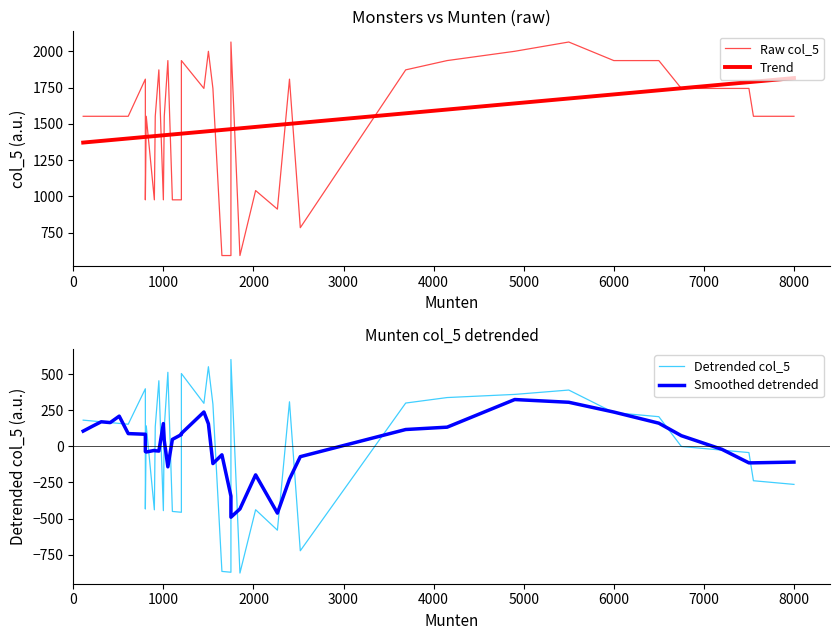

Count the number of data series in this chart.

4